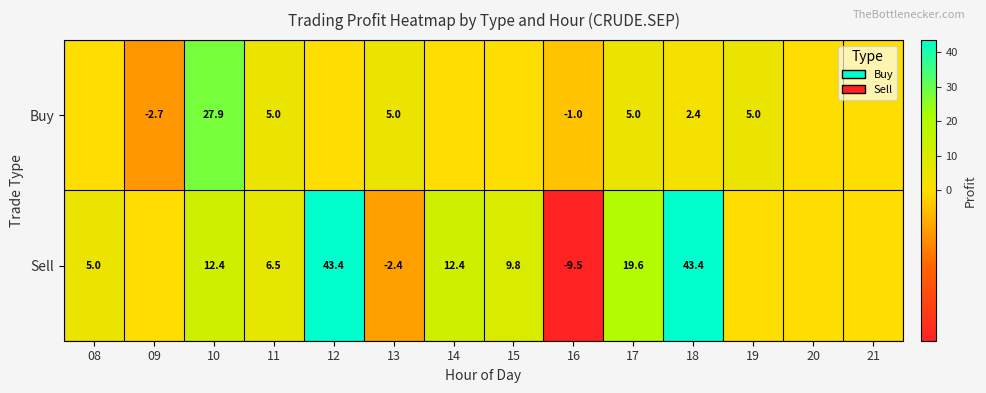

Is the value of Buy at 19 greater than the value of Sell at 10?

No